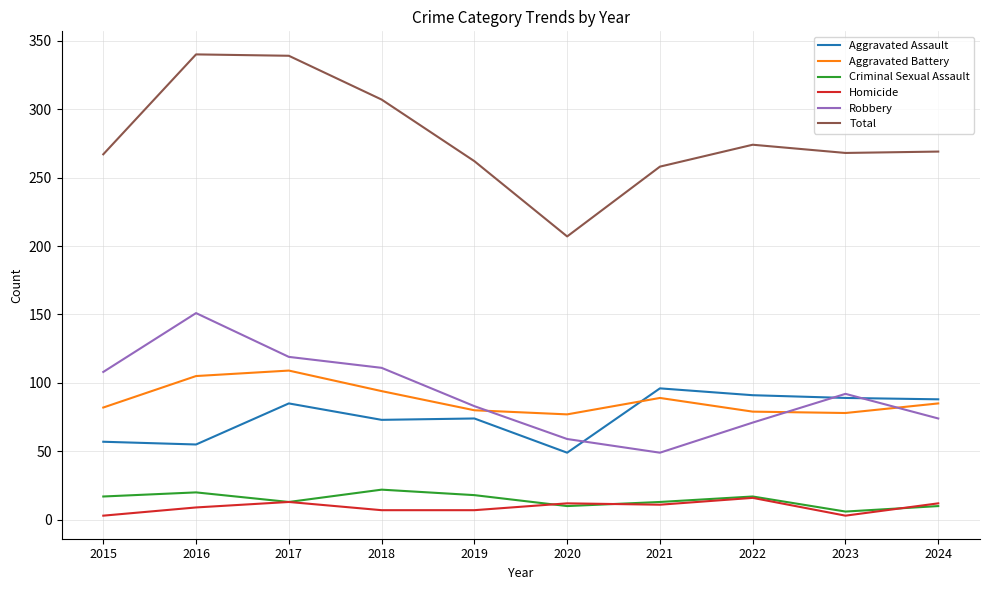

The Aggravated Assault series shows 55 at 2016. True or false?

True